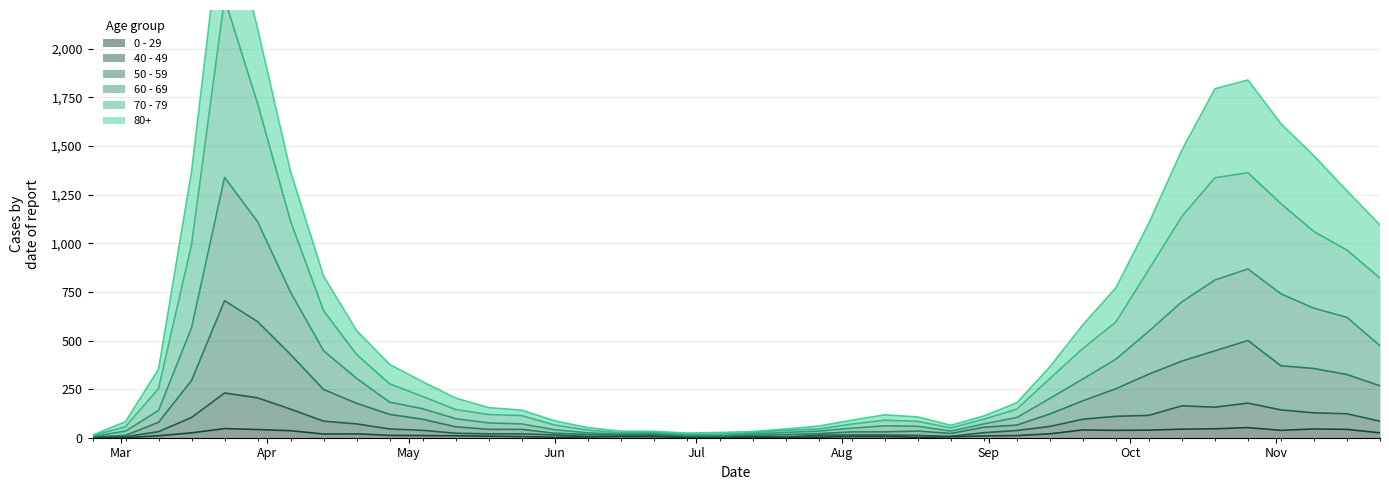

Is it true that 80+ equals 16 at 17?

False